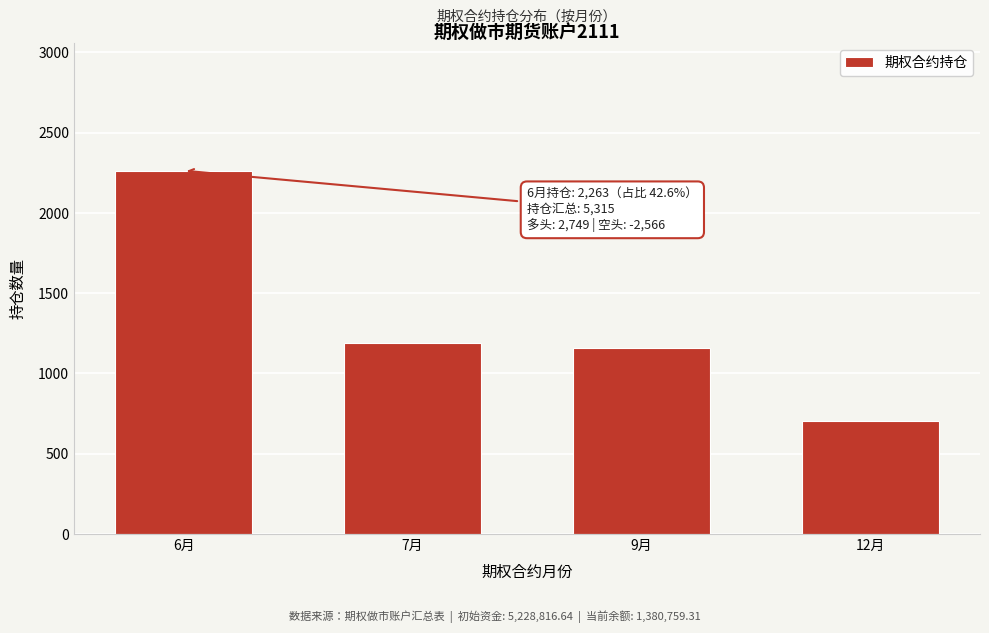

Reading left to right, extract all data points from this chart.

6月=2263	7月=1191	9月=1156	12月=705